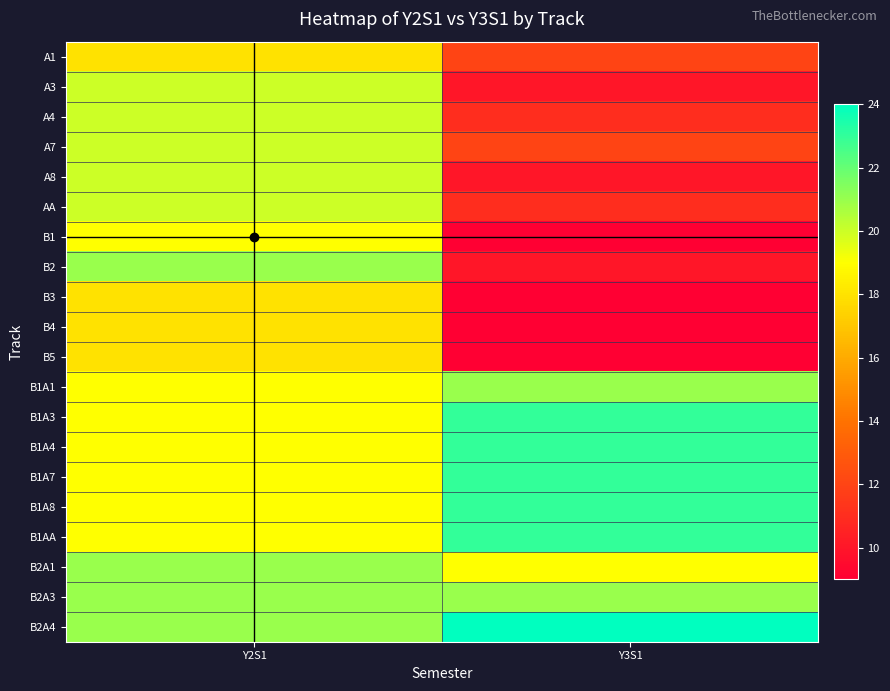

What is the greatest value displayed?

24